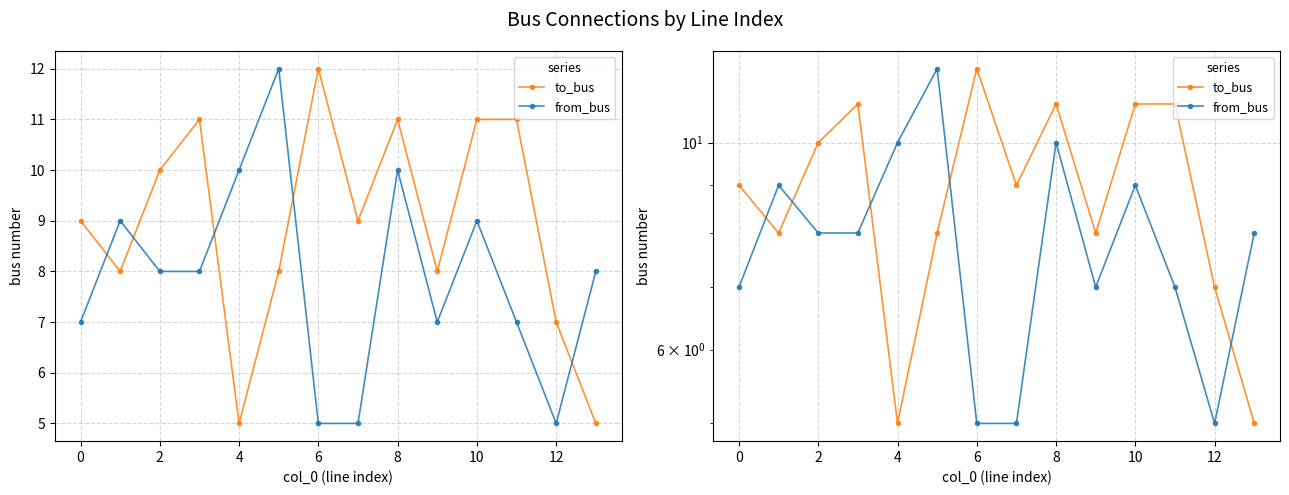

Reading left to right, what are all the values shown in this chart?

to_bus: 9	8	10	11	5	8	12	9	11	8	11	11	7	5
from_bus: 7	9	8	8	10	12	5	5	10	7	9	7	5	8